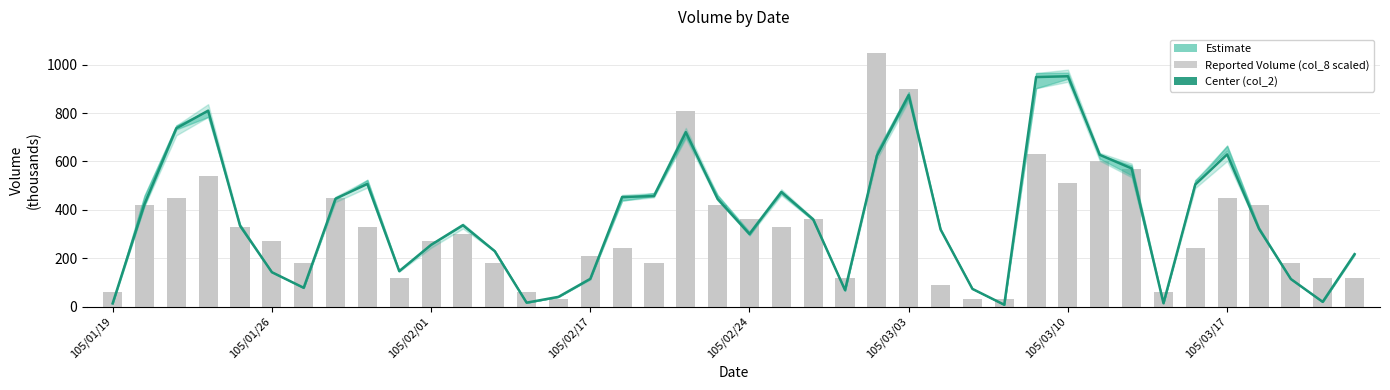

List the labels in order of col_8 (scaled) value, largest first.

24, 25, 18, 29, 31, 32, 105/02/17, 30, 105/02/01, 105/03/17, 35, 105/01/26, 19, 36, 20, 22, 105/02/24, 8, 21, 11, 105/03/03, 10, 16, 34, 15, 105/03/10, 12, 17, 37, 9, 23, 38, 39, 26, 105/01/19, 13, 33, 14, 27, 28